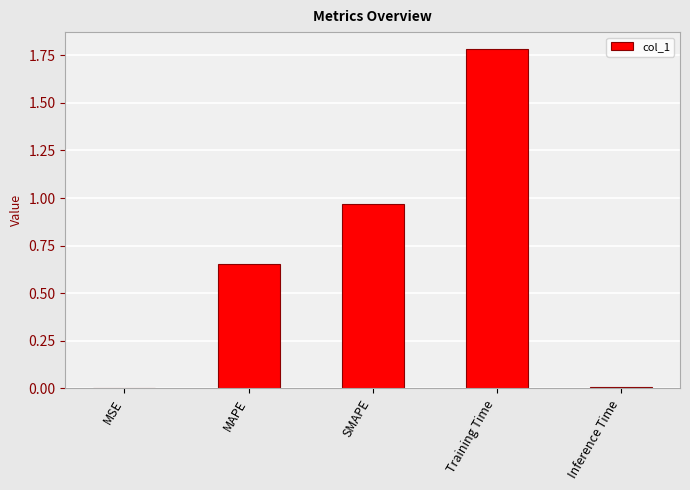

True or false: the data shows 0.0 at Inference Time.

True